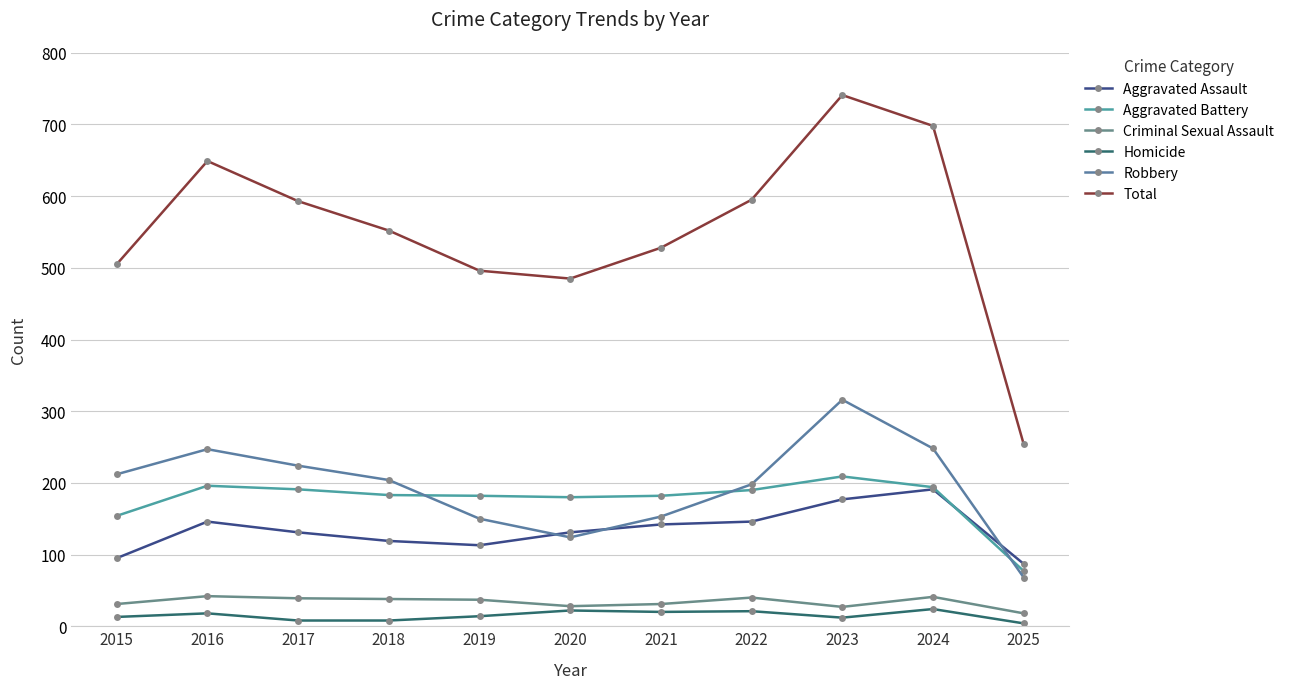

Which has a higher value, 2017 or 2020?

2017